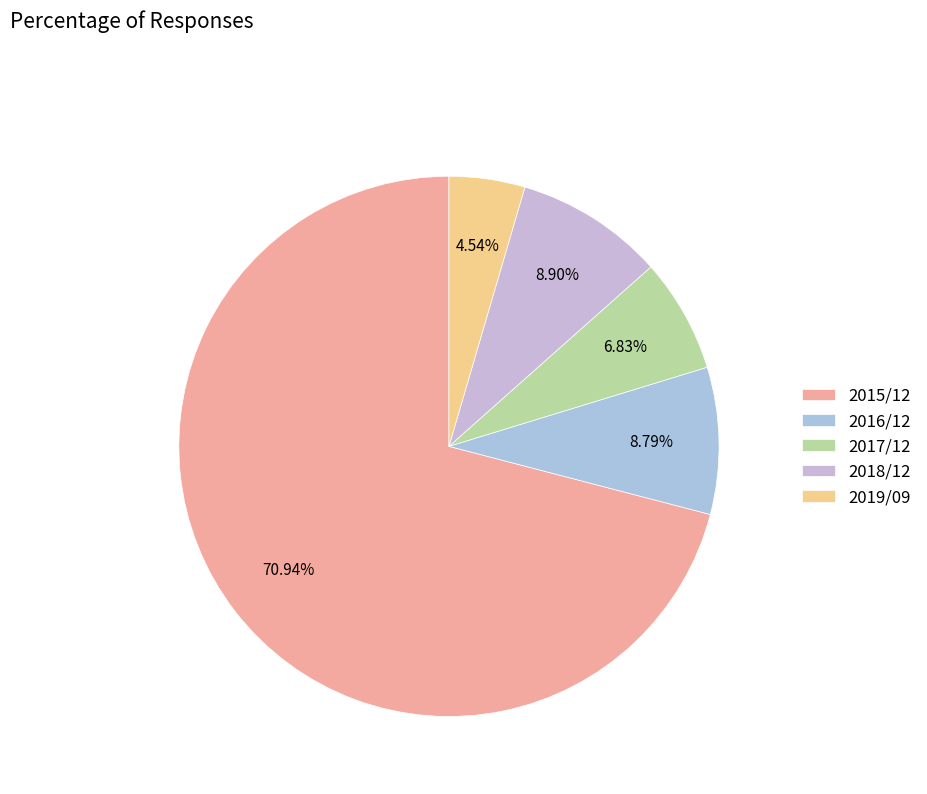

The 2017/12 slice represents 7% of the pie. True or false?

True